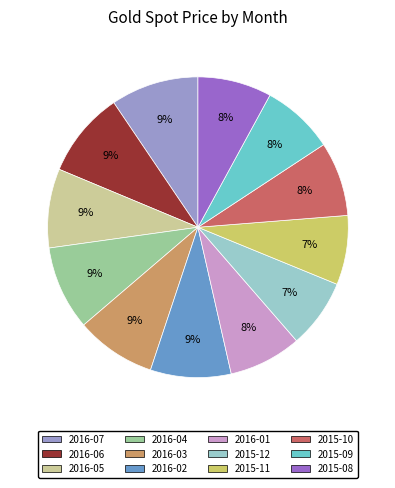

Is it true that 2015-10 is 8% of the pie?

True